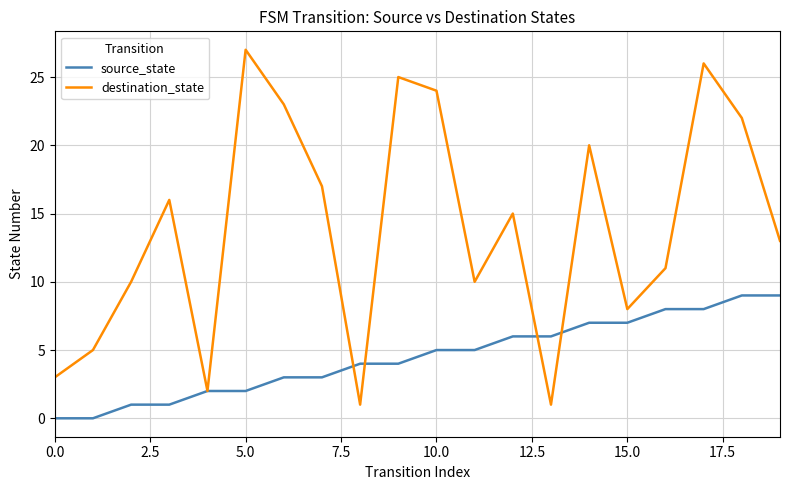

Which series has the largest range (max minus min)?

destination_state